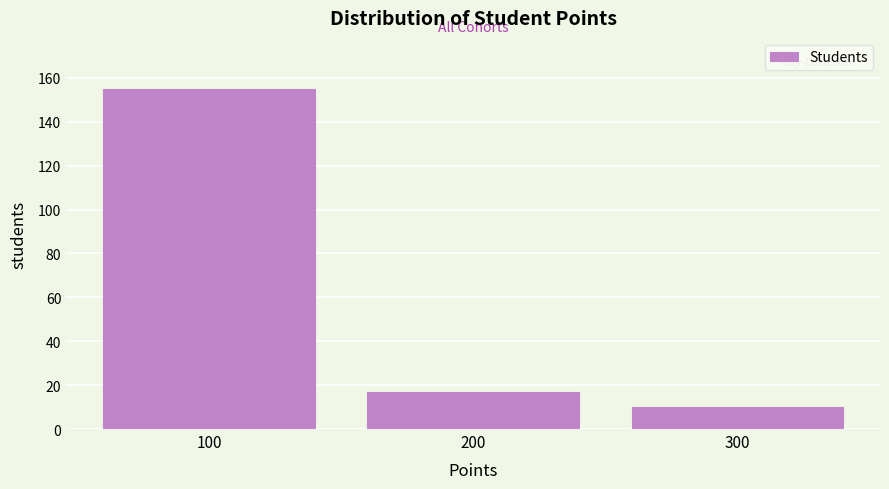

Which range on the x-axis has the tallest bar?

50 to 150